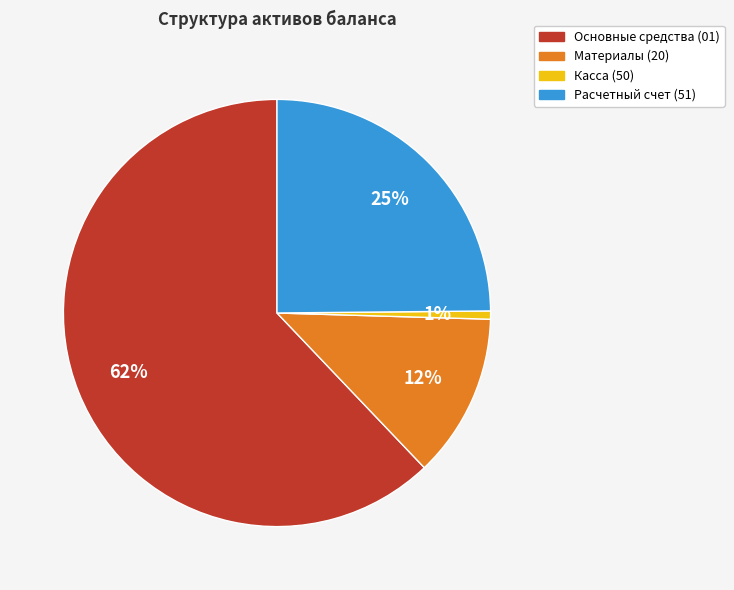

Which has a higher value, Основные средства (01) or Касса (50)?

Основные средства (01)